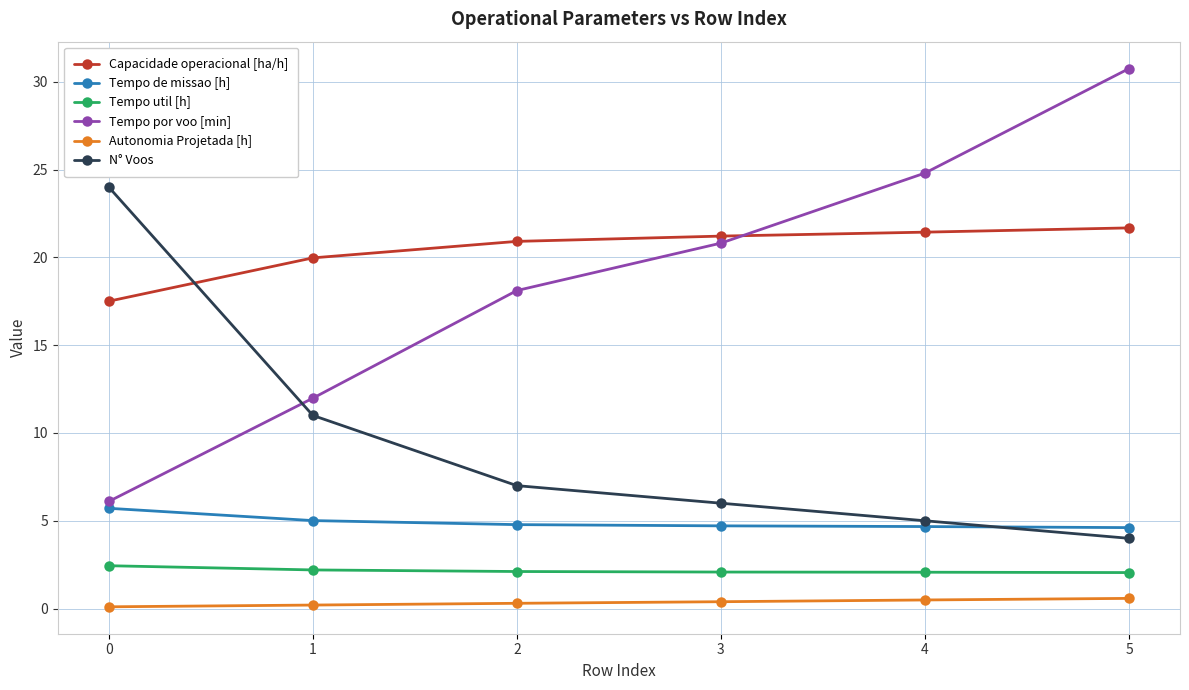

The value of Tempo por voo [min] at 1 is 3.5. True or false?

False